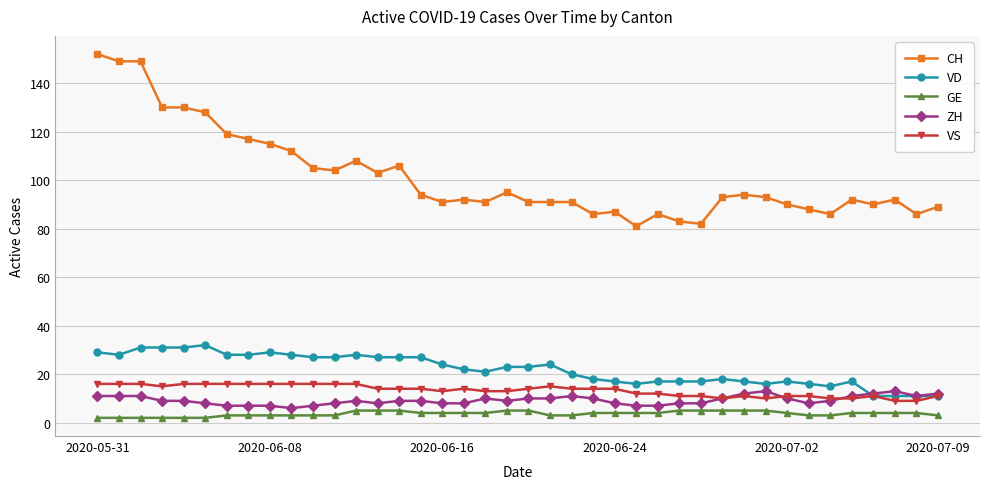

What is the maximum value shown in the chart?

152